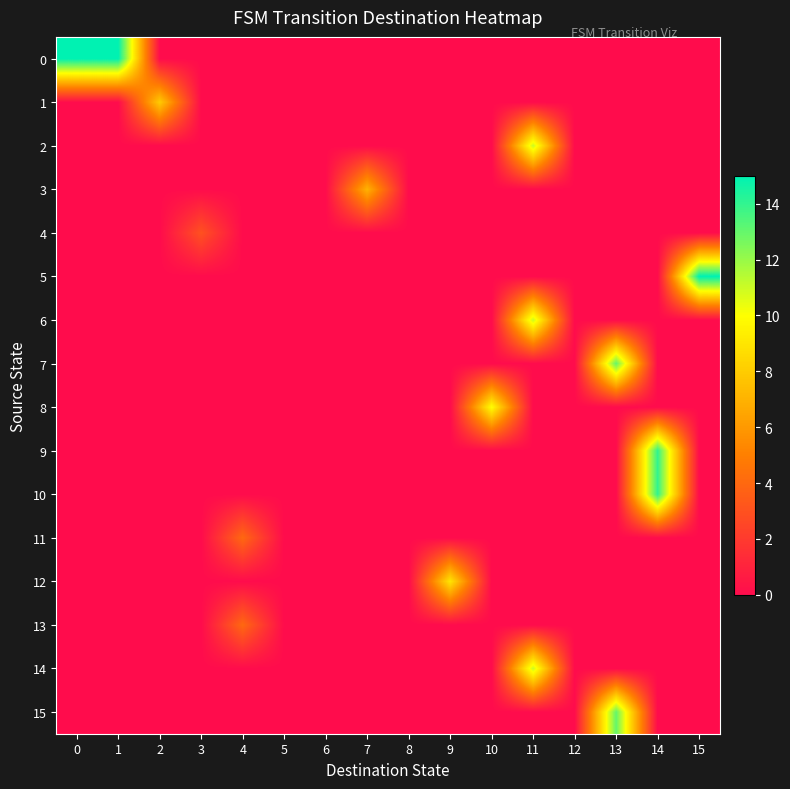

Reading left to right, list all the values displayed in this chart.

0: 0=15	1=15	2=0	3=0	4=0	5=0	6=0	7=0	8=0	9=0	10=0	11=0	12=0	13=0	14=0	15=0
1: 0=0	1=0	2=8	3=0	4=0	5=0	6=0	7=0	8=0	9=0	10=0	11=0	12=0	13=0	14=0	15=0
2: 0=0	1=0	2=0	3=0	4=0	5=0	6=0	7=0	8=0	9=0	10=0	11=11	12=0	13=0	14=0	15=0
3: 0=0	1=0	2=0	3=0	4=0	5=0	6=0	7=7	8=0	9=0	10=0	11=0	12=0	13=0	14=0	15=0
4: 0=0	1=0	2=0	3=3	4=0	5=0	6=0	7=0	8=0	9=0	10=0	11=0	12=0	13=0	14=0	15=0
5: 0=0	1=0	2=0	3=0	4=0	5=0	6=0	7=0	8=0	9=0	10=0	11=0	12=0	13=0	14=0	15=15
6: 0=0	1=0	2=0	3=0	4=0	5=0	6=0	7=0	8=0	9=0	10=0	11=11	12=0	13=0	14=0	15=0
7: 0=0	1=0	2=0	3=0	4=0	5=0	6=0	7=0	8=0	9=0	10=0	11=0	12=0	13=13	14=0	15=0
8: 0=0	1=0	2=0	3=0	4=0	5=0	6=0	7=0	8=0	9=0	10=10	11=0	12=0	13=0	14=0	15=0
9: 0=0	1=0	2=0	3=0	4=0	5=0	6=0	7=0	8=0	9=0	10=0	11=0	12=0	13=0	14=14	15=0
10: 0=0	1=0	2=0	3=0	4=0	5=0	6=0	7=0	8=0	9=0	10=0	11=0	12=0	13=0	14=14	15=0
11: 0=0	1=0	2=0	3=0	4=4	5=0	6=0	7=0	8=0	9=0	10=0	11=0	12=0	13=0	14=0	15=0
12: 0=0	1=0	2=0	3=0	4=0	5=0	6=0	7=0	8=0	9=9	10=0	11=0	12=0	13=0	14=0	15=0
13: 0=0	1=0	2=0	3=0	4=4	5=0	6=0	7=0	8=0	9=0	10=0	11=0	12=0	13=0	14=0	15=0
14: 0=0	1=0	2=0	3=0	4=0	5=0	6=0	7=0	8=0	9=0	10=0	11=11	12=0	13=0	14=0	15=0
15: 0=0	1=0	2=0	3=0	4=0	5=0	6=0	7=0	8=0	9=0	10=0	11=0	12=0	13=13	14=0	15=0